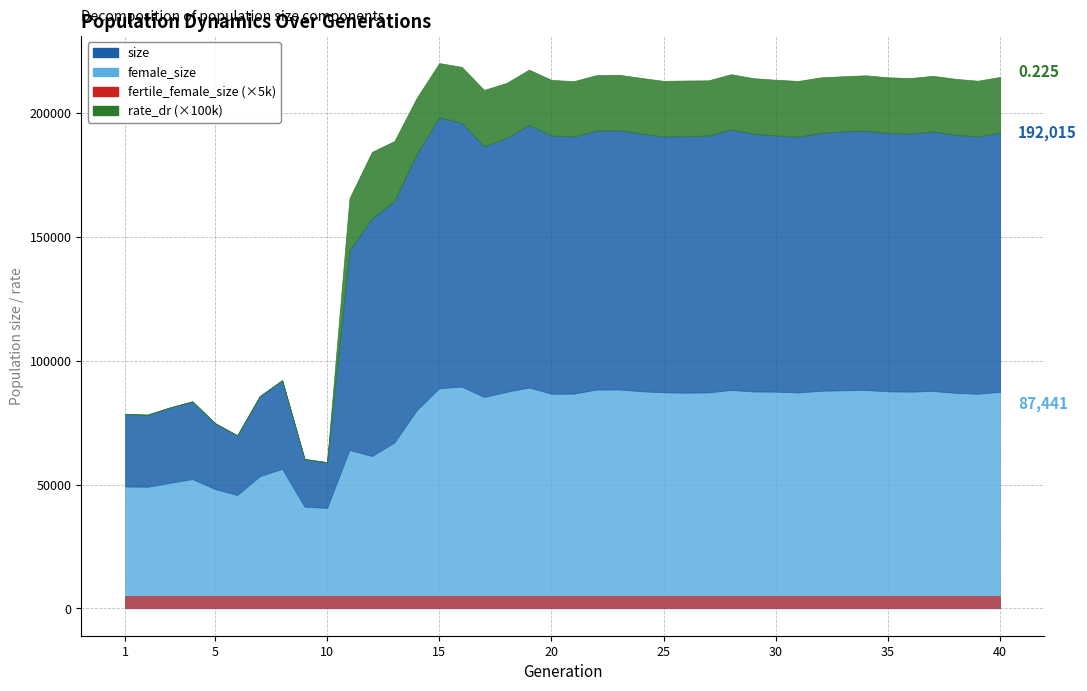

True or false: female_size and fertile_female_size cross at least once.

False